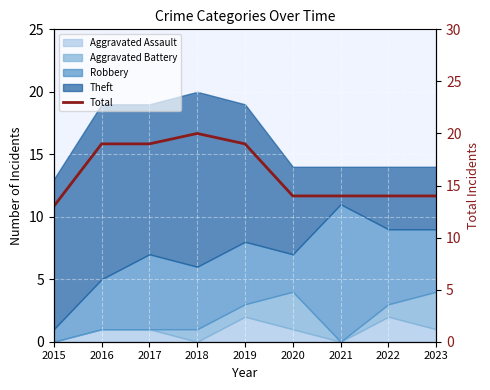

Reading left to right, what are all the values shown in this chart?

13	19	19	20	19	14	14	14	14